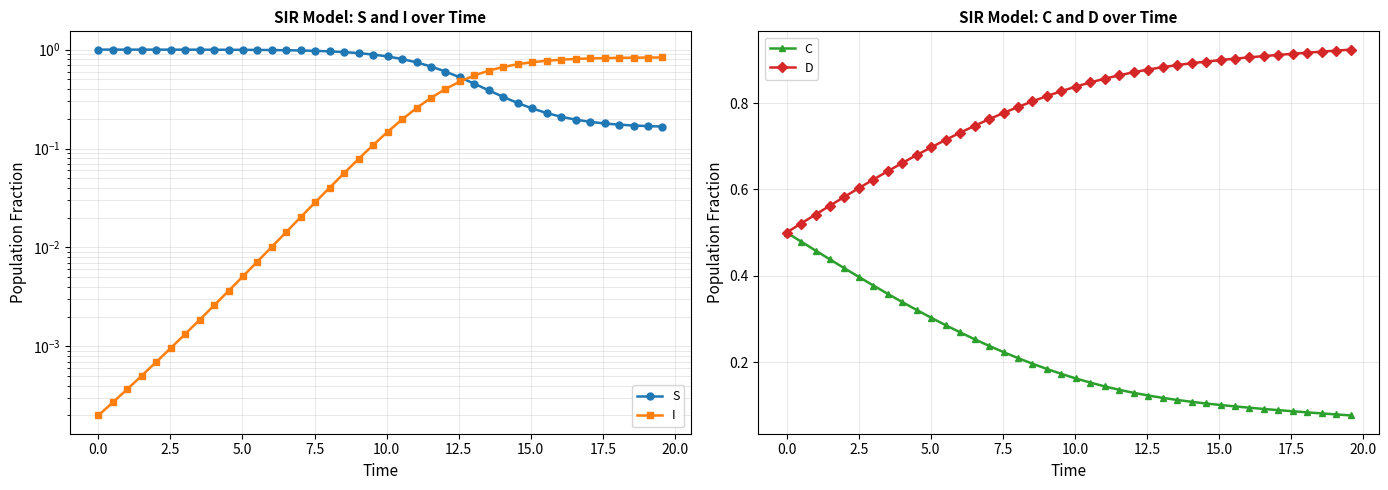

True or false: I has more than 0 points higher than both neighbors.

False